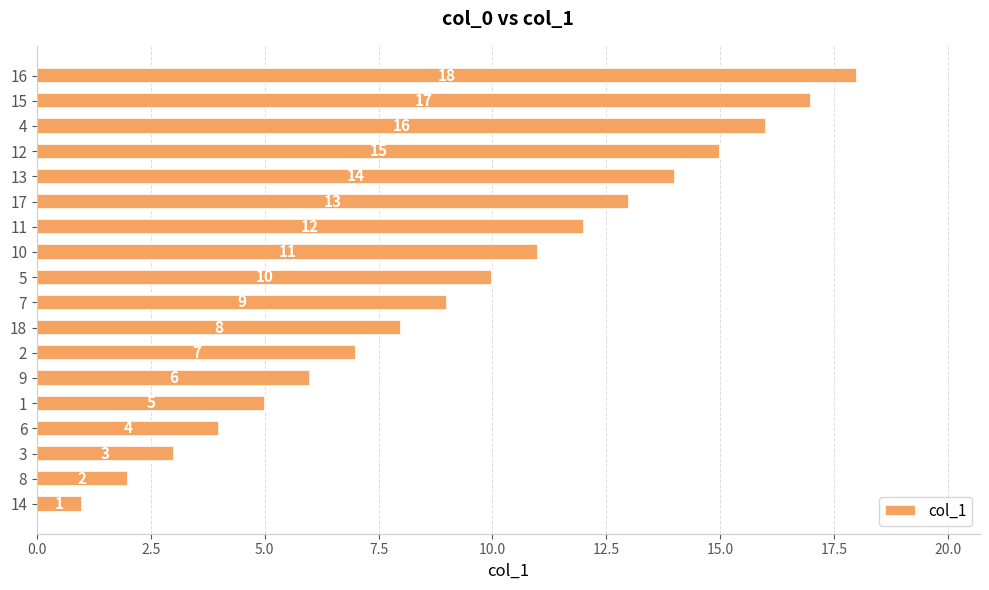

What is the ratio of the value at 9 to the value at 7?

0.7